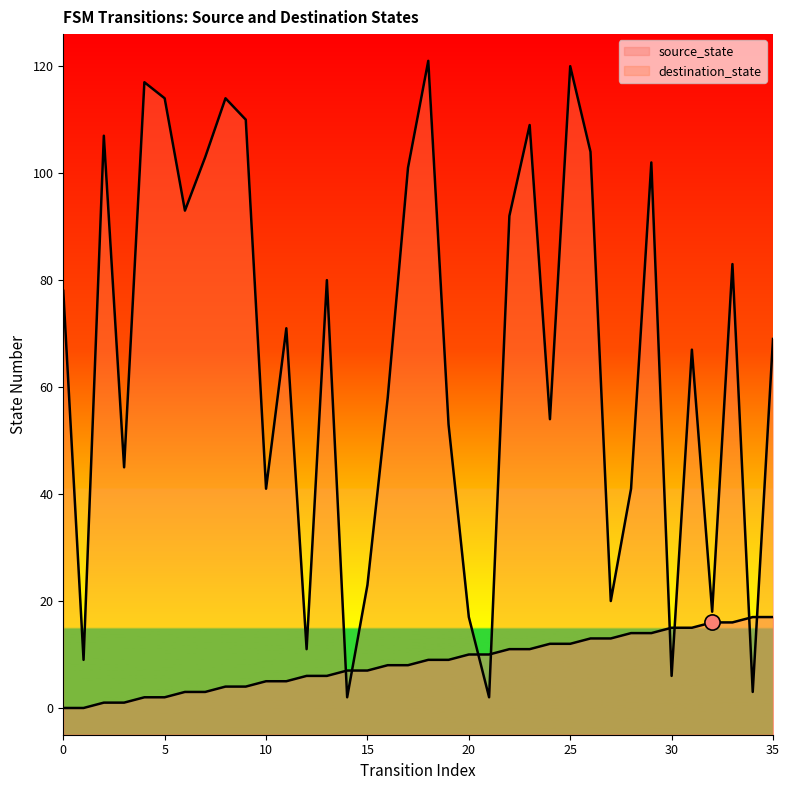

What are all the series names shown in the legend?

source_state, destination_state